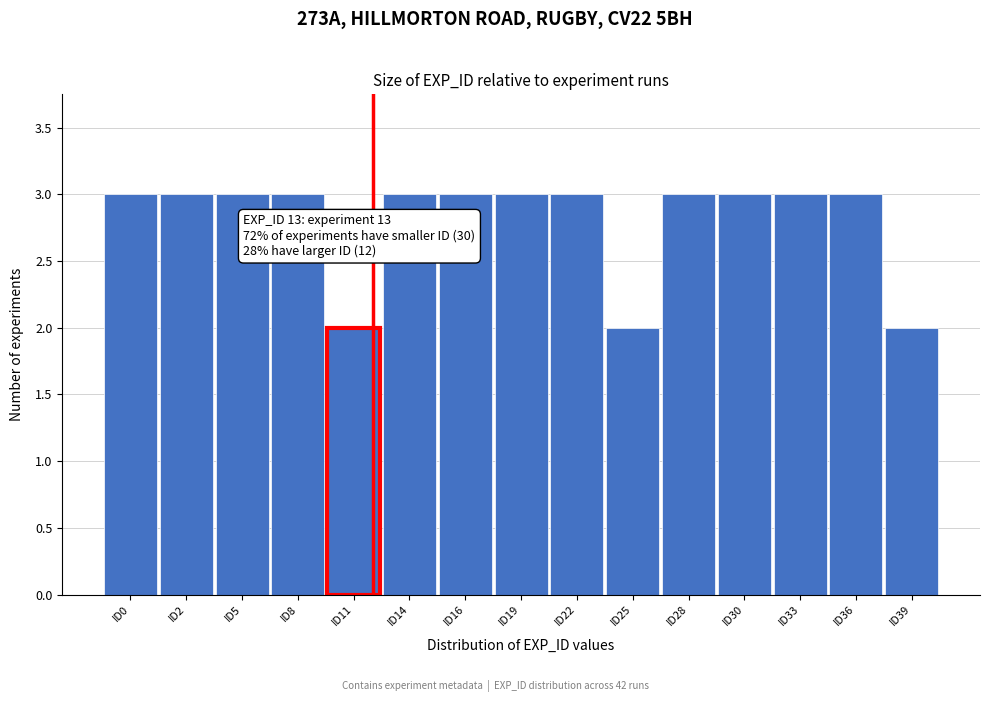

Reading left to right, transcribe all the data shown in this chart.

ID0=3	ID2=3	ID5=3	ID8=3	ID11=2	ID14=3	ID16=3	ID19=3	ID22=3	ID25=2	ID28=3	ID30=3	ID33=3	ID36=3	ID39=2